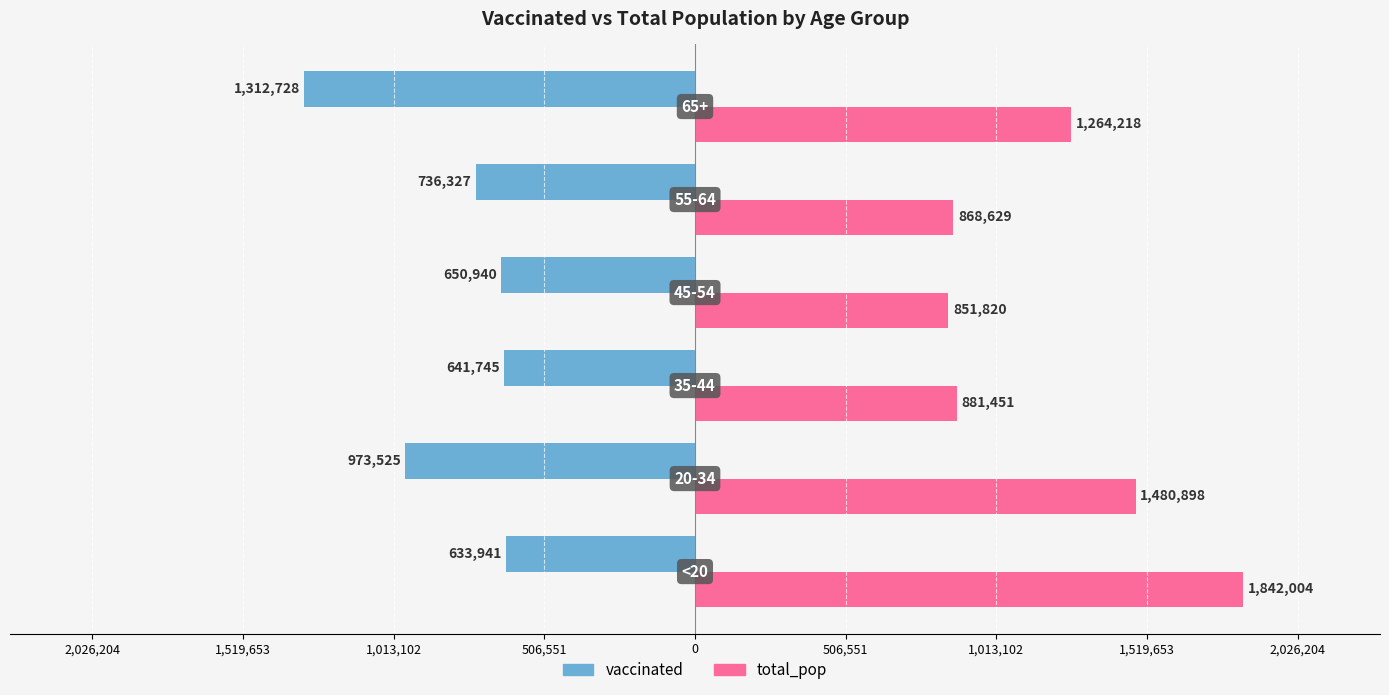

Reading left to right, list all the values displayed in this chart.

vaccinated: 2,026,204=-633941	1,519,653=-973525	1,013,102=-641745	506,551=-650940	0=-736327	506,551=-1312728
total_pop: 2,026,204=1842004	1,519,653=1480898	1,013,102=881451	506,551=851820	0=868629	506,551=1264218